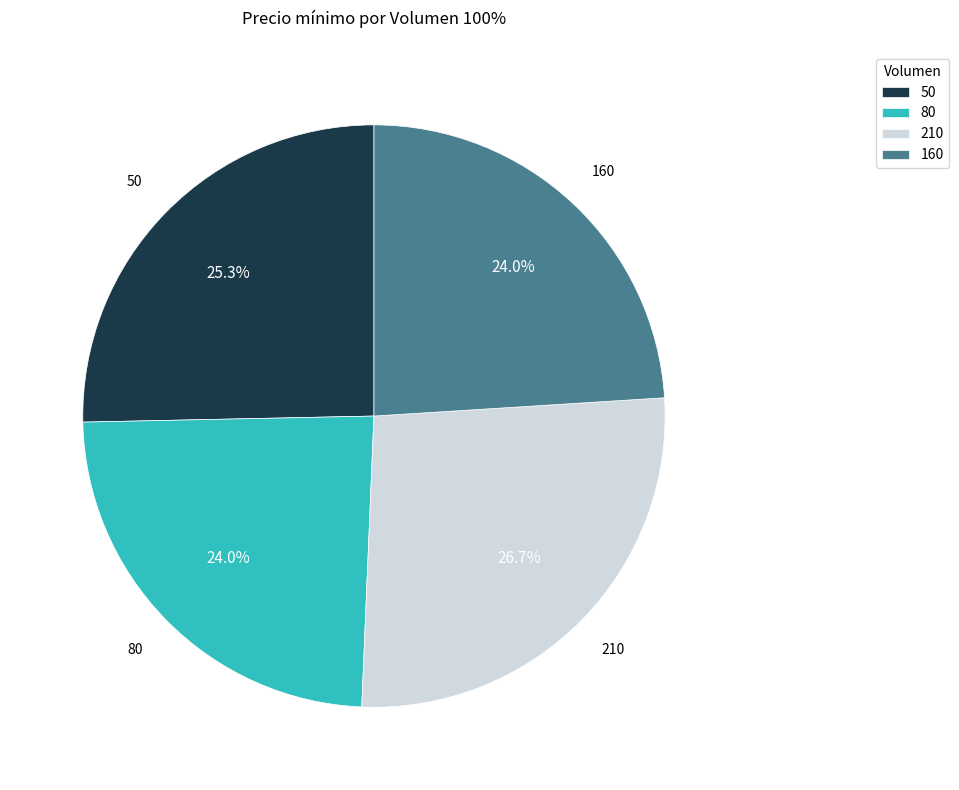

Approximately how many times larger is the value at 210 compared to 80?

1.1